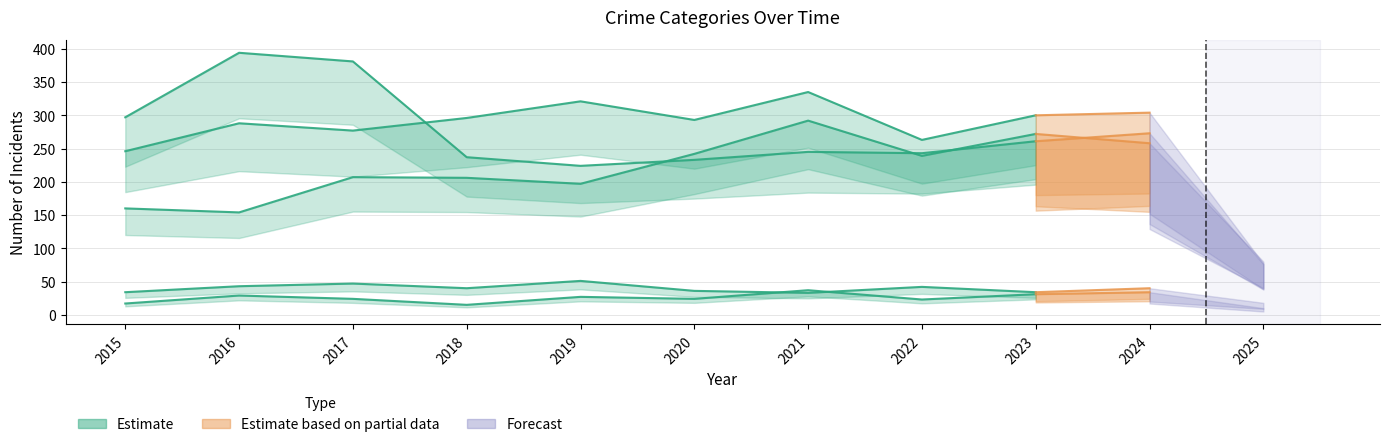

Where is the first local minimum for Aggravated Battery?

2017